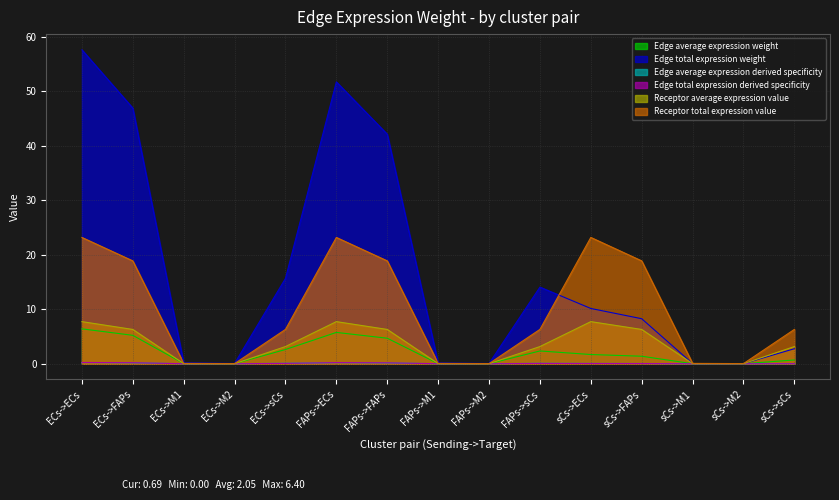

How many lines are shown in the chart?

6